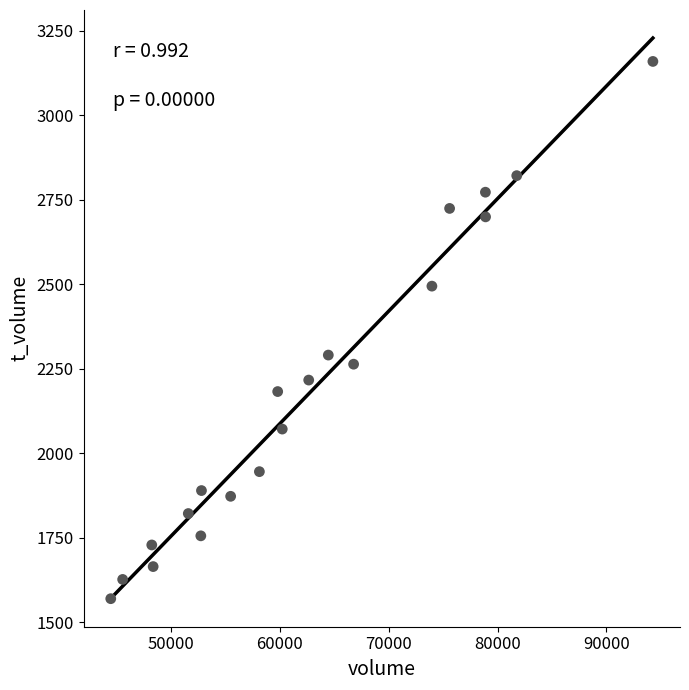

What Y value in the scatter plot is closest to 2364?

2290